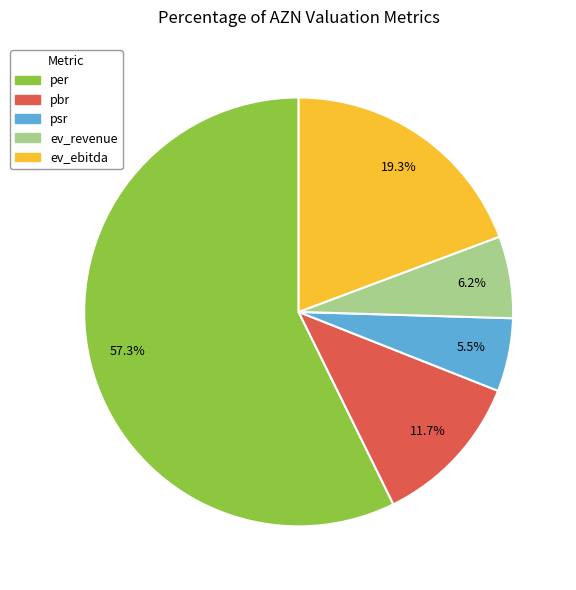

Which slice is the smallest?

psr